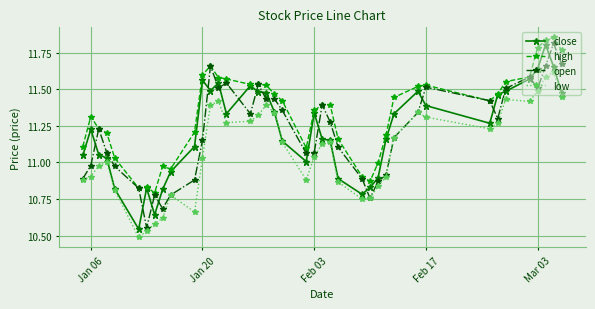

True or false: low and high cross at least once.

False